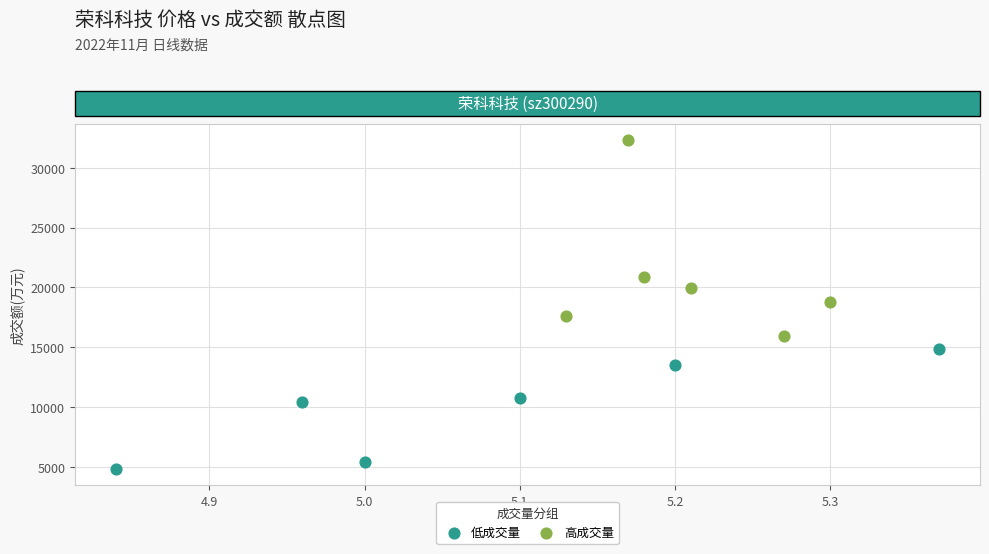

Which series reaches the minimum Y coordinate?

低成交量